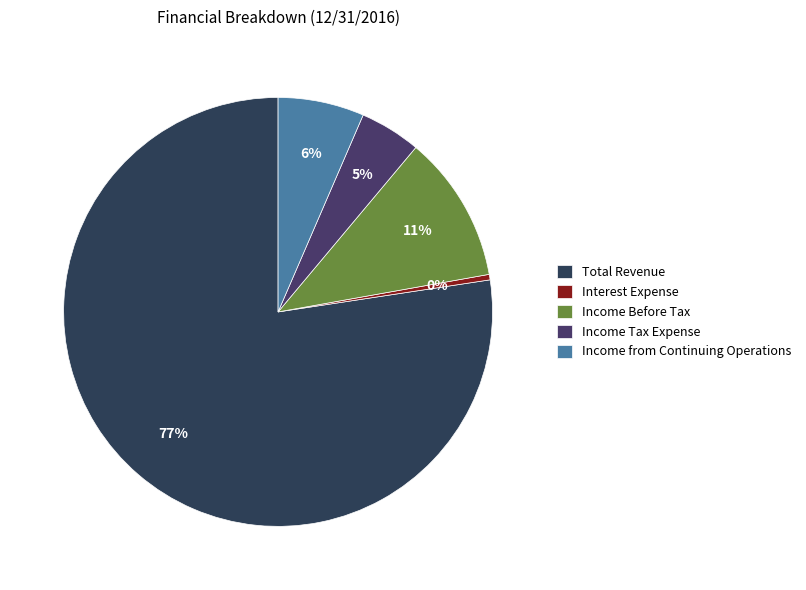

Is there any slice that represents more than half of the pie?

Yes